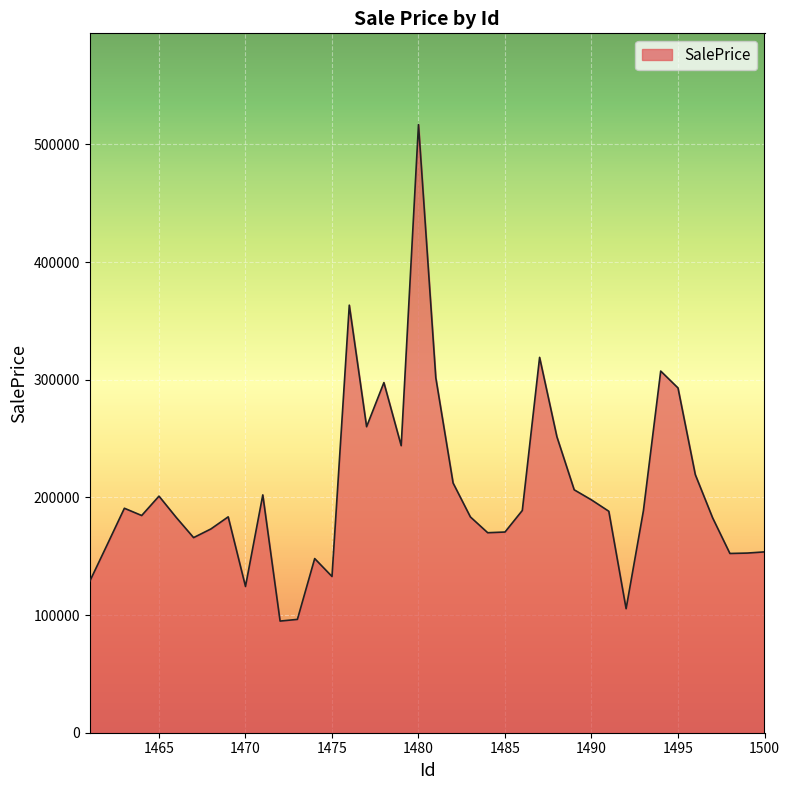

What is the difference between the maximum and minimum values?

421974.0